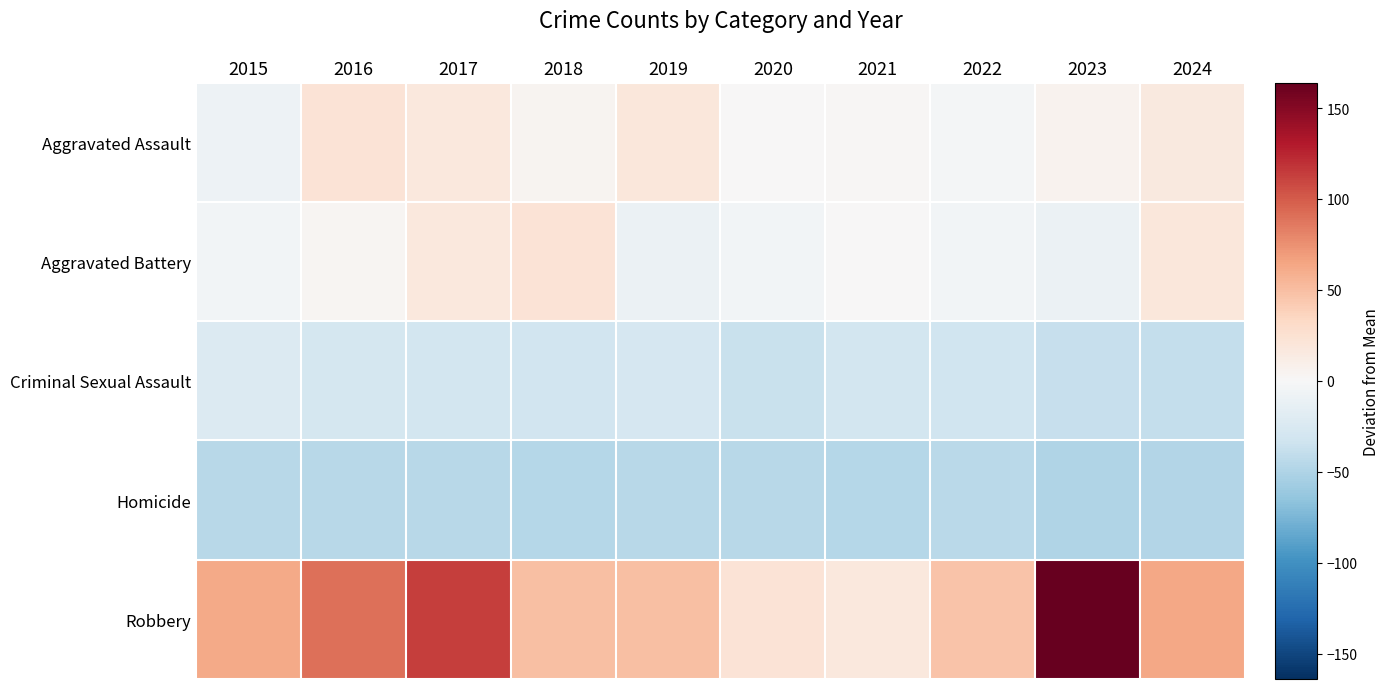

Reading left to right, transcribe all the data shown in this chart.

Aggravated Assault: 2015=-8	2016=22	2017=17	2018=4	2019=18	2020=0	2021=2	2022=-3	2023=6	2024=16
Aggravated Battery: 2015=-5	2016=3	2017=17	2018=23	2019=-9	2020=-4	2021=0	2022=-5	2023=-9	2024=19
Criminal Sexual Assault: 2015=-23	2016=-29	2017=-30	2018=-32	2019=-27	2020=-36	2021=-30	2022=-33	2023=-38	2024=-39
Homicide: 2015=-45	2016=-46	2017=-46	2018=-47	2019=-46	2020=-45	2021=-47	2022=-44	2023=-49	2024=-48
Robbery: 2015=62	2016=90	2017=113	2018=49	2019=49	2020=22	2021=17	2022=47	2023=164	2024=63